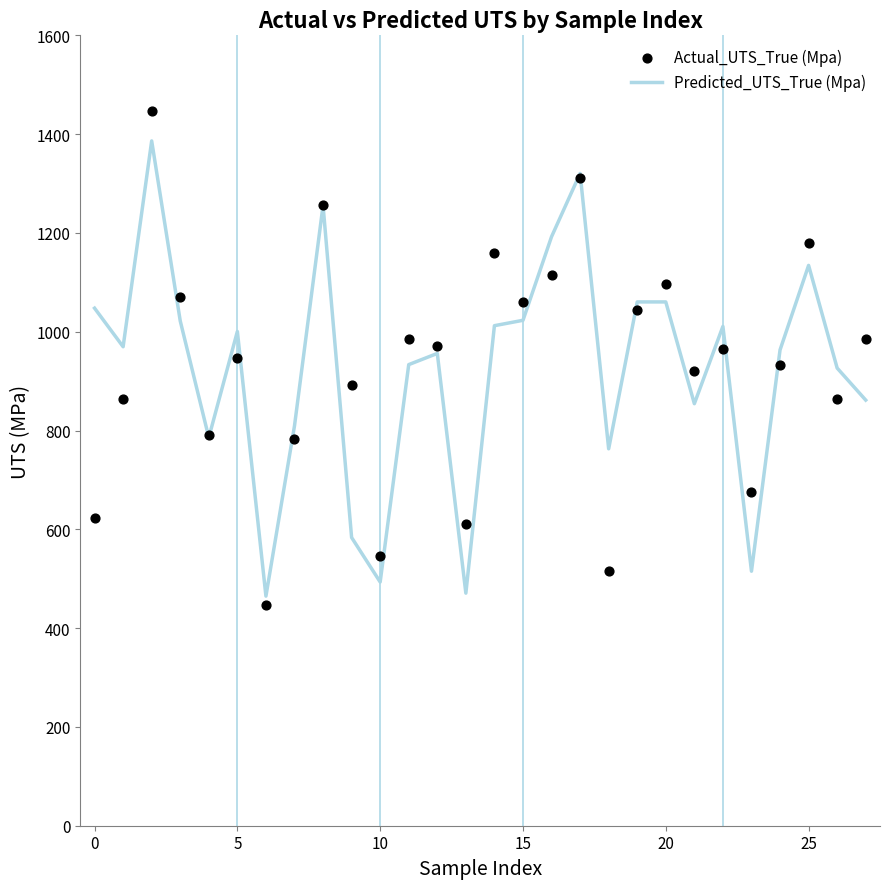

What are all the series names shown in the legend?

Predicted_UTS_True (Mpa), Actual_UTS_True (Mpa)